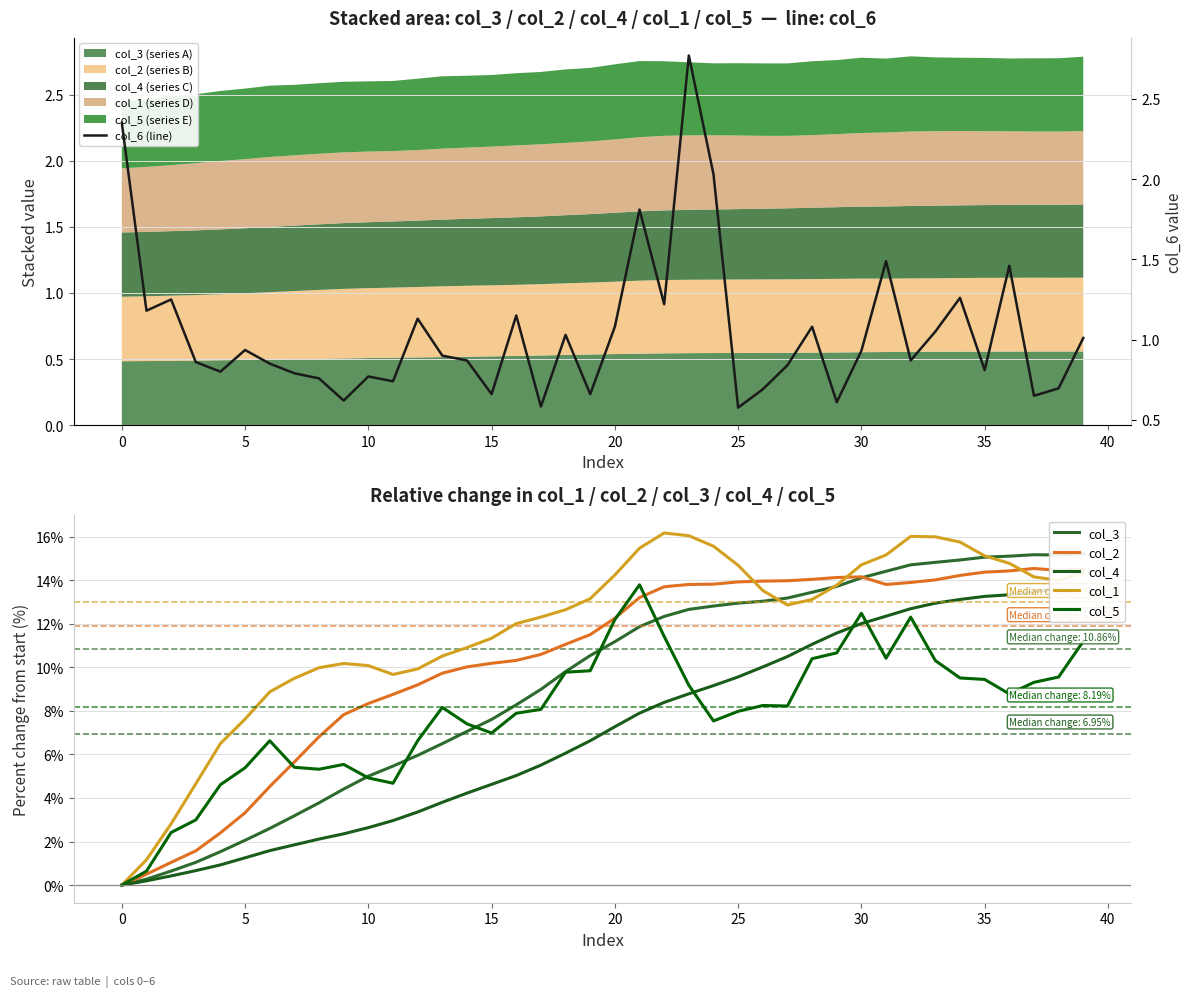

Reading left to right, what are all the values shown in this chart?

col_3: 0.0	0.3	0.6	1.0	1.5	2.1	2.6	3.2	3.8	4.4	5.0	5.5	6.0	6.5	7.1	7.6	8.3	9.0	9.8	10.5	11.2	11.9	12.3	12.7	12.8	12.9	13.0	13.2	13.4	13.7	14.1	14.4	14.7	14.8	14.9	15.1	15.1	15.2	15.2	15.2
col_2: 0.0	0.5	1.0	1.6	2.4	3.3	4.5	5.7	6.8	7.8	8.3	8.8	9.2	9.7	10.0	10.2	10.3	10.6	11.1	11.5	12.3	13.2	13.7	13.8	13.8	13.9	14.0	14.0	14.0	14.1	14.2	13.8	13.9	14.0	14.2	14.4	14.4	14.5	14.5	14.5
col_4: 0.0	0.2	0.4	0.7	0.9	1.3	1.6	1.8	2.1	2.4	2.6	3.0	3.4	3.8	4.2	4.6	5.0	5.5	6.1	6.6	7.3	7.9	8.4	8.8	9.2	9.6	10.0	10.5	11.1	11.6	12.0	12.3	12.7	12.9	13.1	13.3	13.3	13.5	13.6	13.8
col_1: 0.0	1.2	2.8	4.7	6.5	7.6	8.9	9.5	10.0	10.2	10.1	9.7	9.9	10.5	10.9	11.3	12.0	12.3	12.6	13.2	14.2	15.5	16.2	16.0	15.6	14.7	13.5	12.9	13.1	13.8	14.7	15.2	16.0	16.0	15.8	15.1	14.8	14.2	14.0	14.3
col_5: 0.0	0.6	2.4	3.0	4.6	5.4	6.6	5.4	5.3	5.5	4.9	4.7	6.6	8.2	7.4	7.0	7.9	8.1	9.8	9.8	12.2	13.8	11.4	9.2	7.5	8.0	8.2	8.2	10.4	10.7	12.5	10.4	12.3	10.3	9.5	9.4	8.8	9.3	9.6	11.2
col_6 (line): 2.4	1.2	1.2	0.9	0.8	0.9	0.8	0.8	0.8	0.6	0.8	0.7	1.1	0.9	0.9	0.7	1.1	0.6	1.0	0.7	1.1	1.8	1.2	2.8	2.0	0.6	0.7	0.8	1.1	0.6	0.9	1.5	0.9	1.1	1.3	0.8	1.5	0.7	0.7	1.0